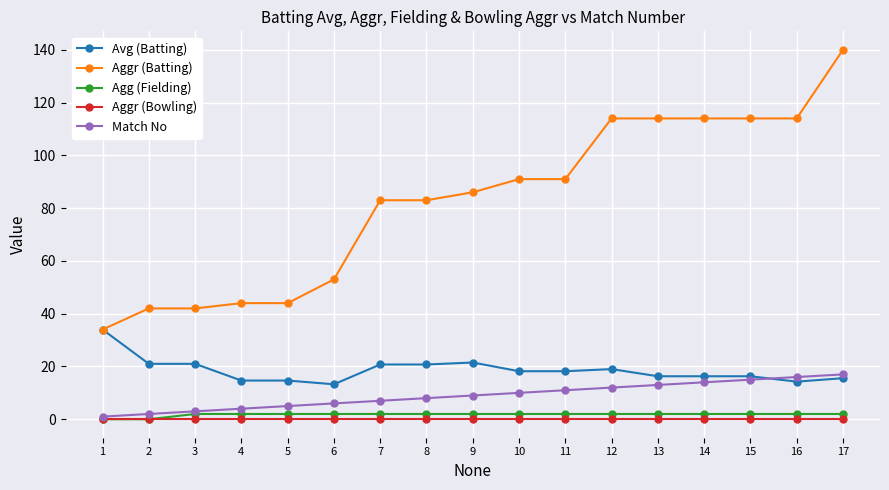

What is the maximum value for Avg (Batting)?

34.0